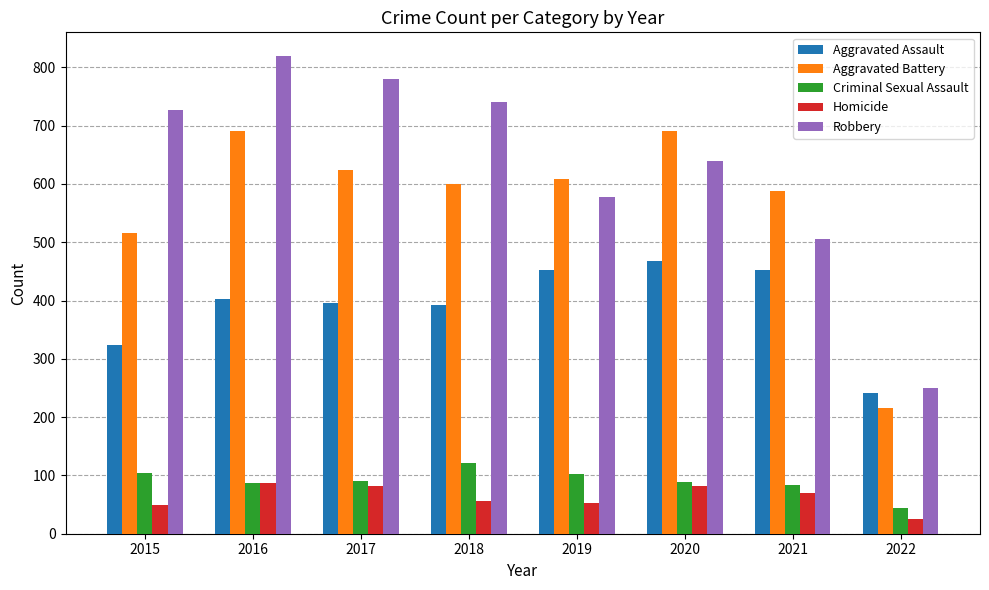

Which series has the widest spread of values?

Robbery